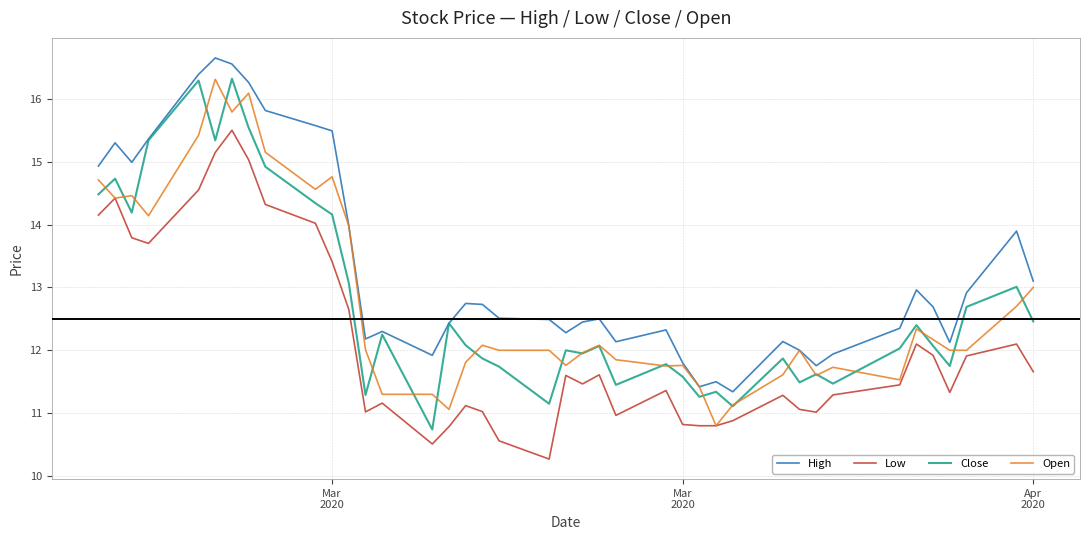

Count the number of data series in this chart.

4